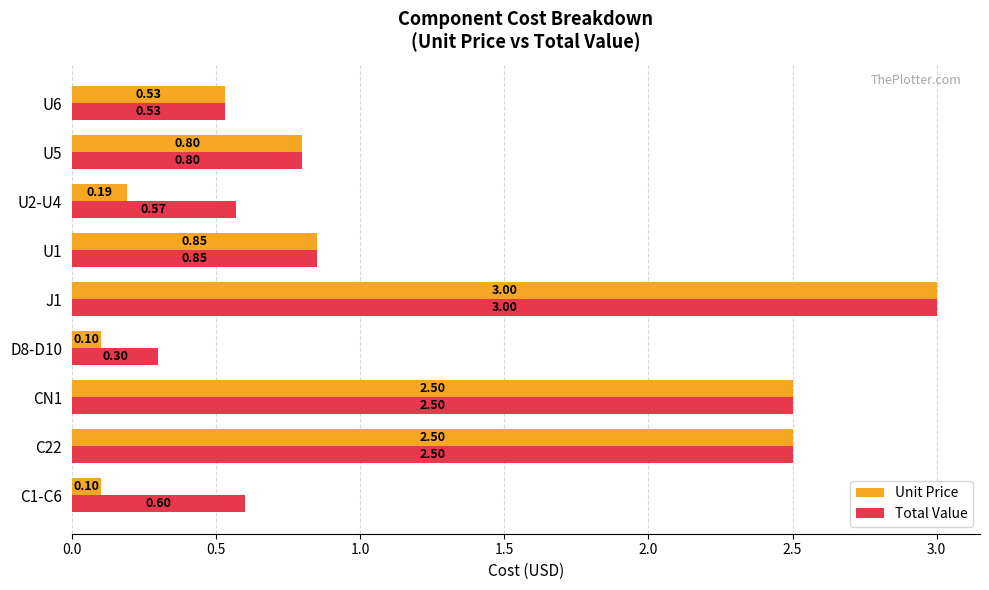

Between CN1 and U2-U4, which series saw the biggest shift?

Unit Price